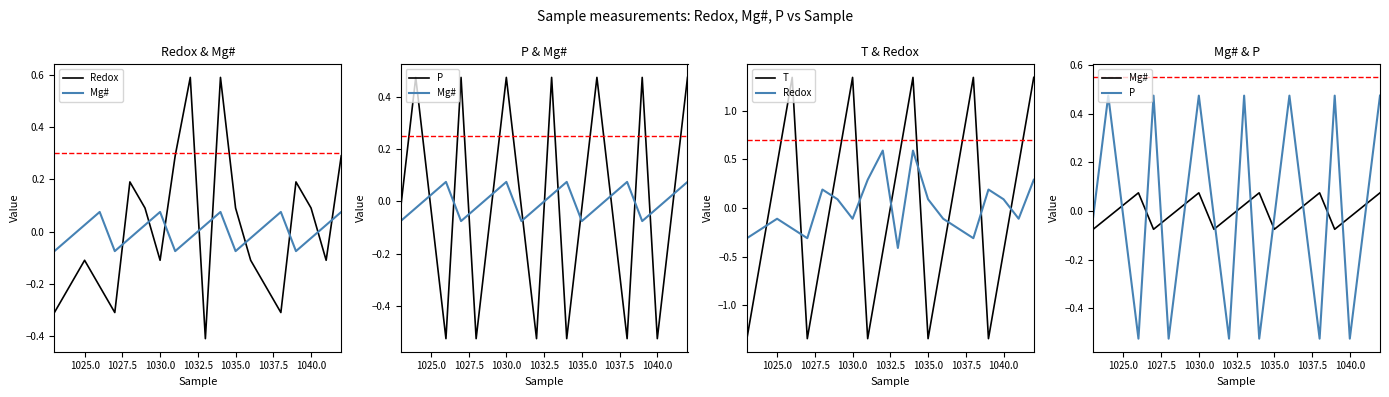

How many positive values does the T series have?

10